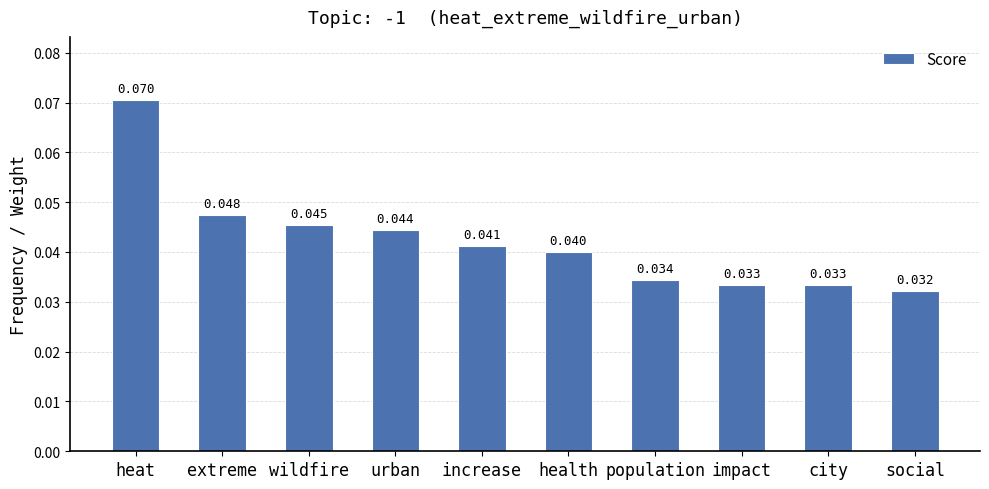

What is the label of the 4th bar from the left?

urban